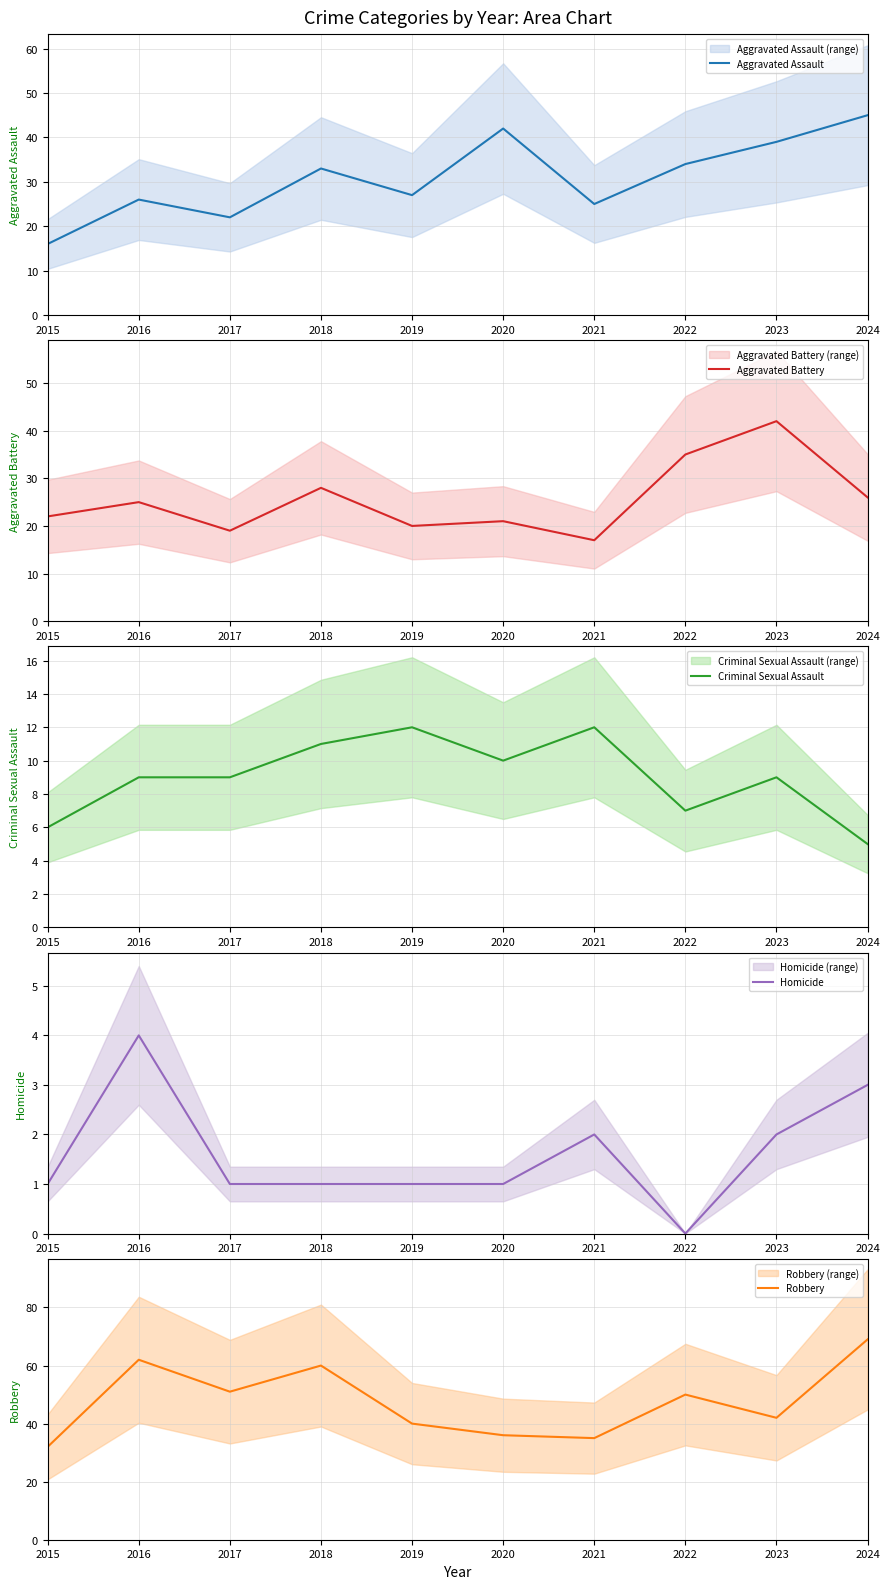

What is the spread (max minus min) of values at 2017?

50